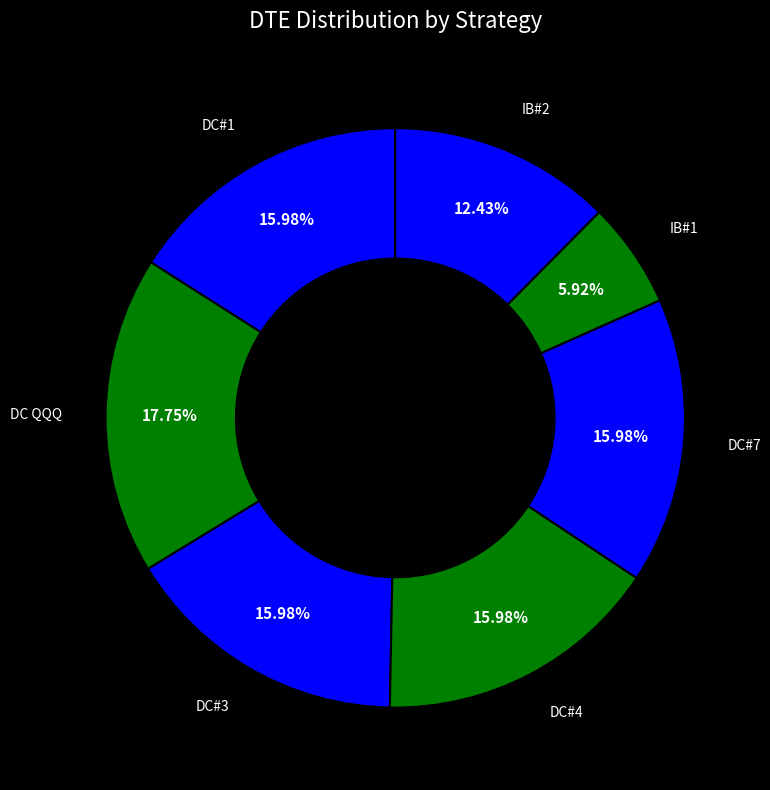

Count the number of slices in the pie.

7